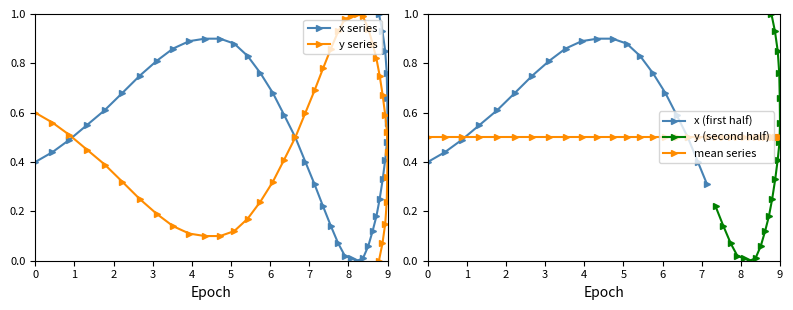

Count the x (first half) values in the range 0 to 1.

20